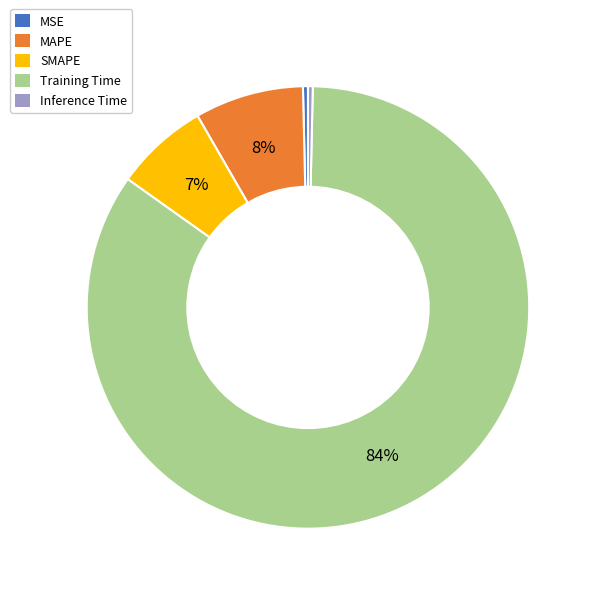

How many segments does this pie chart have?

5